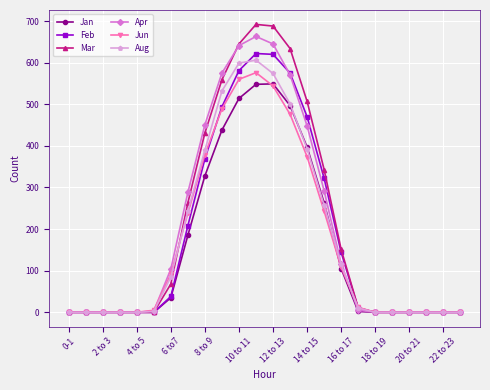

At how many categories does at least one series exceed 196?

9